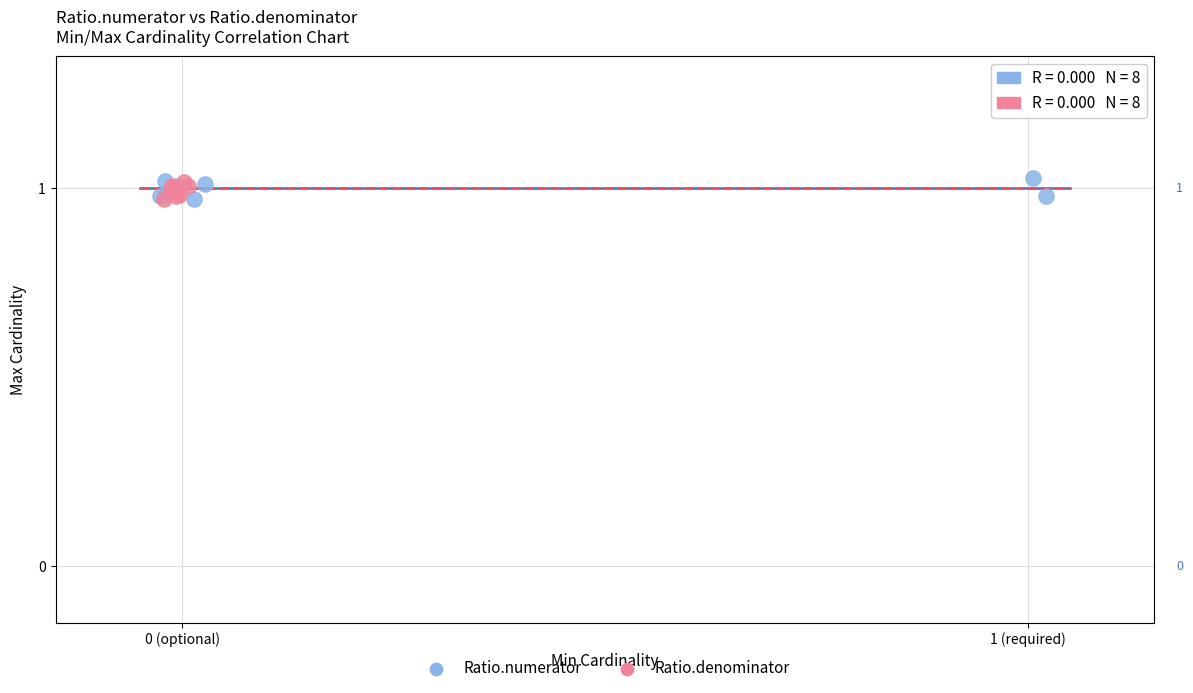

Which series has the widest spread of Y values?

Ratio.numerator